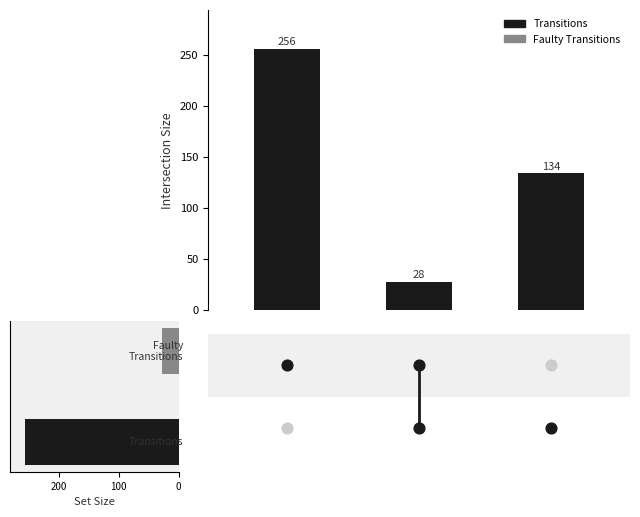

What is the ratio of the value at 100 to the value at 200?

0.2